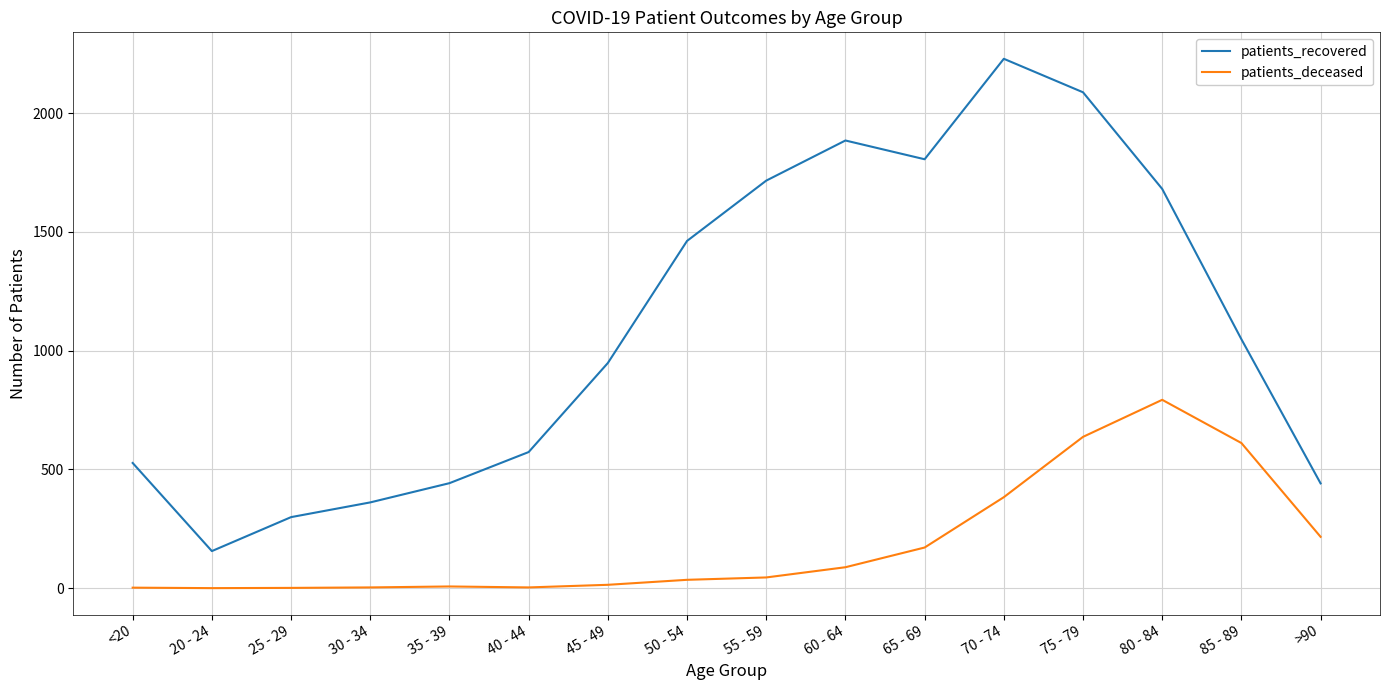

Which series has the largest range (max minus min)?

patients_recovered